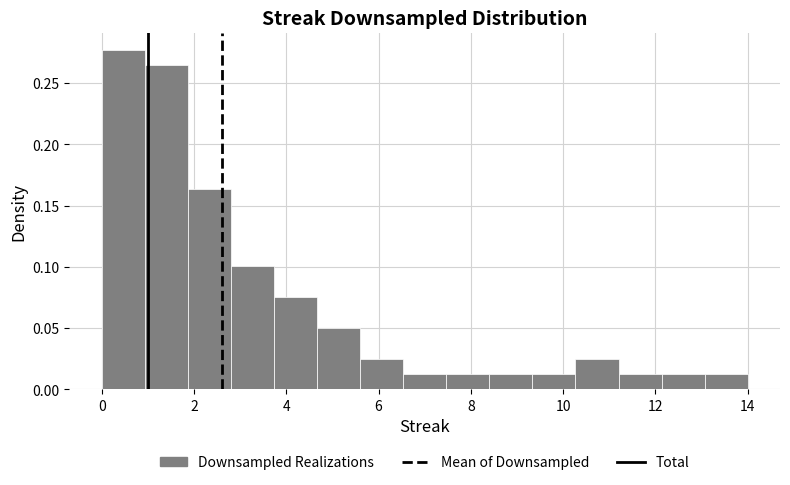

Which range on the x-axis has the tallest bar?

0.0 to 1.0